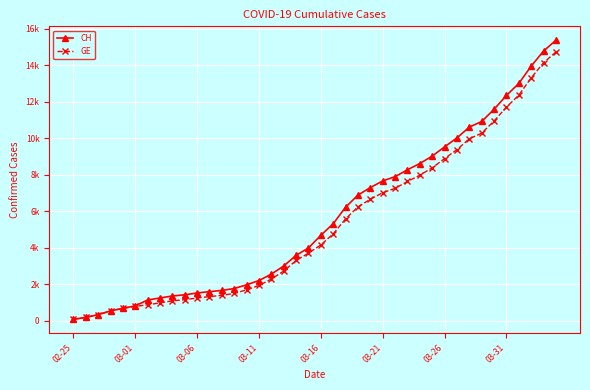

Is this an area chart (filled region under the line)?

No